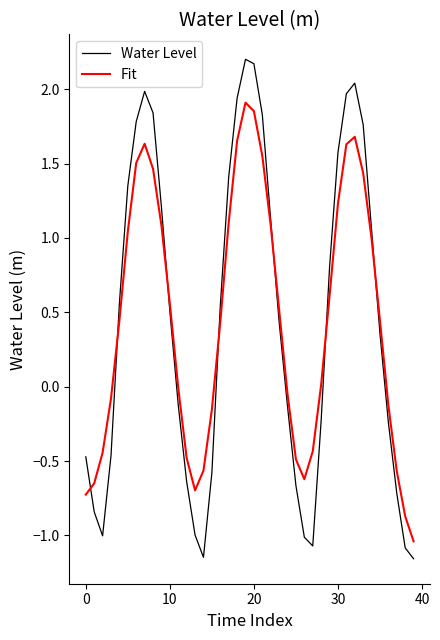

What is the maximum value shown in the chart?

2.2